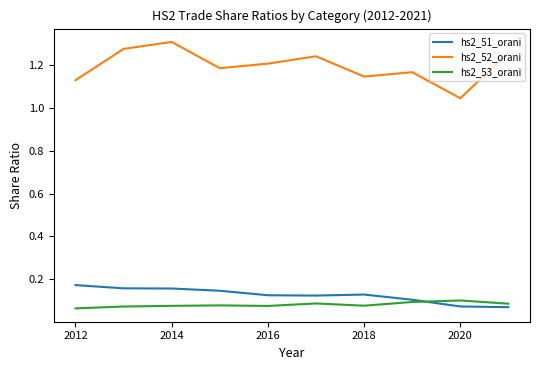

List the series in order of their peak value, lowest first.

hs2_53_orani, hs2_51_orani, hs2_52_orani